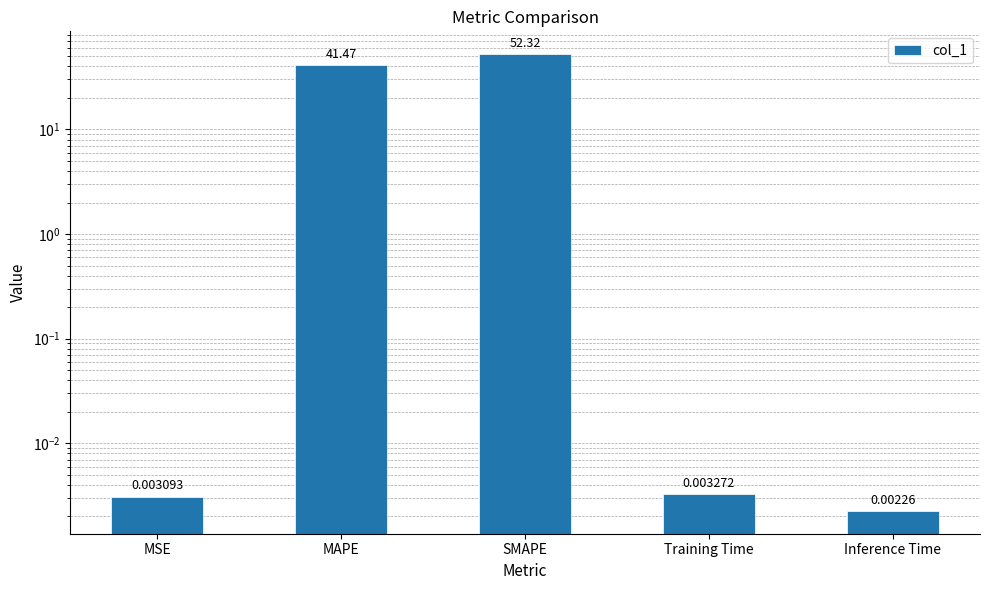

List the labels in order of value, smallest first.

Inference Time, MSE, Training Time, MAPE, SMAPE